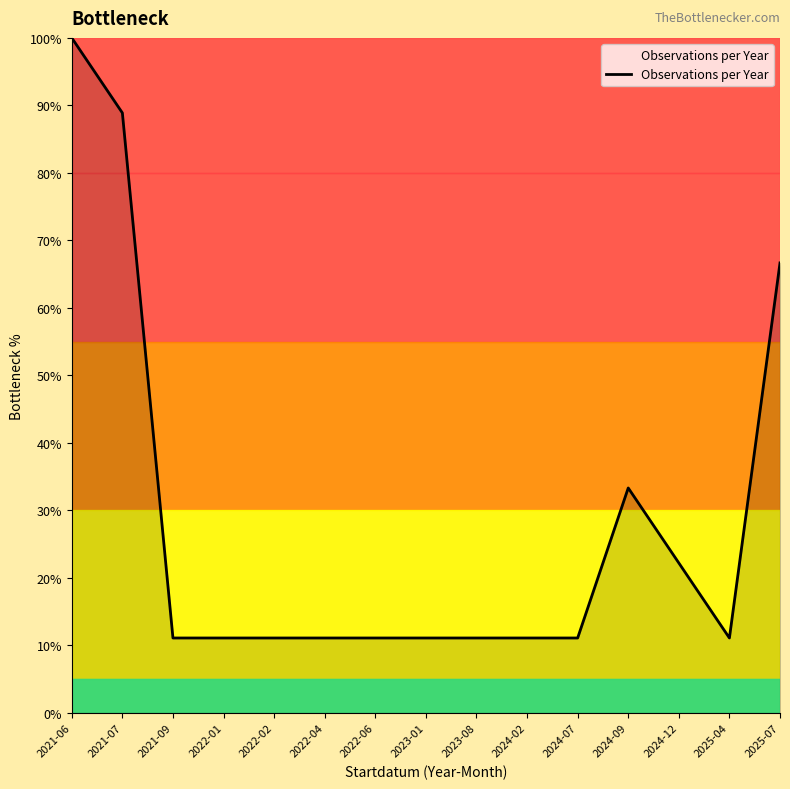

What is the greatest value displayed?

100.0